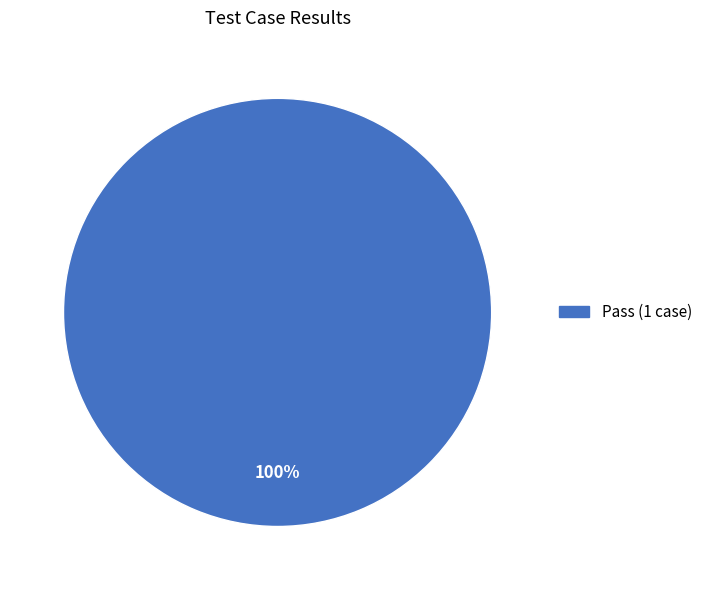

Is there a majority slice in this chart?

Yes